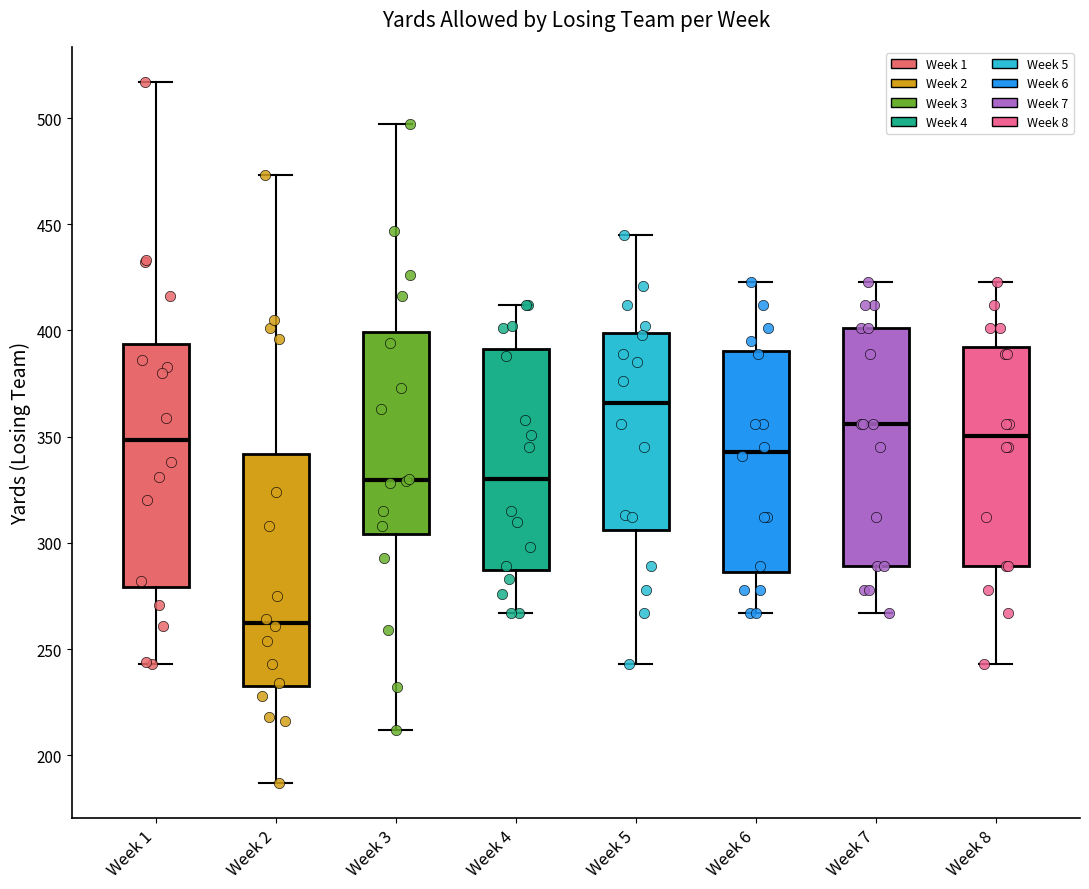

Reading left to right, transcribe this box plot: for each box, give where its median line is, the range the box spans, and where its two whiskers end, as read against the y-axis. The values are not printed on the chart, so give them approximately, as read against the axis.

Week 1: median 350, box 280 to 395, whiskers 245 to 515
Week 2: median 265, box 235 to 340, whiskers 185 to 475
Week 3: median 330, box 305 to 400, whiskers 210 to 495
Week 4: median 330, box 290 to 390, whiskers 265 to 410
Week 5: median 365, box 305 to 400, whiskers 245 to 445
Week 6: median 345, box 285 to 390, whiskers 265 to 425
Week 7: median 355, box 290 to 400, whiskers 265 to 425
Week 8: median 350, box 290 to 390, whiskers 245 to 425